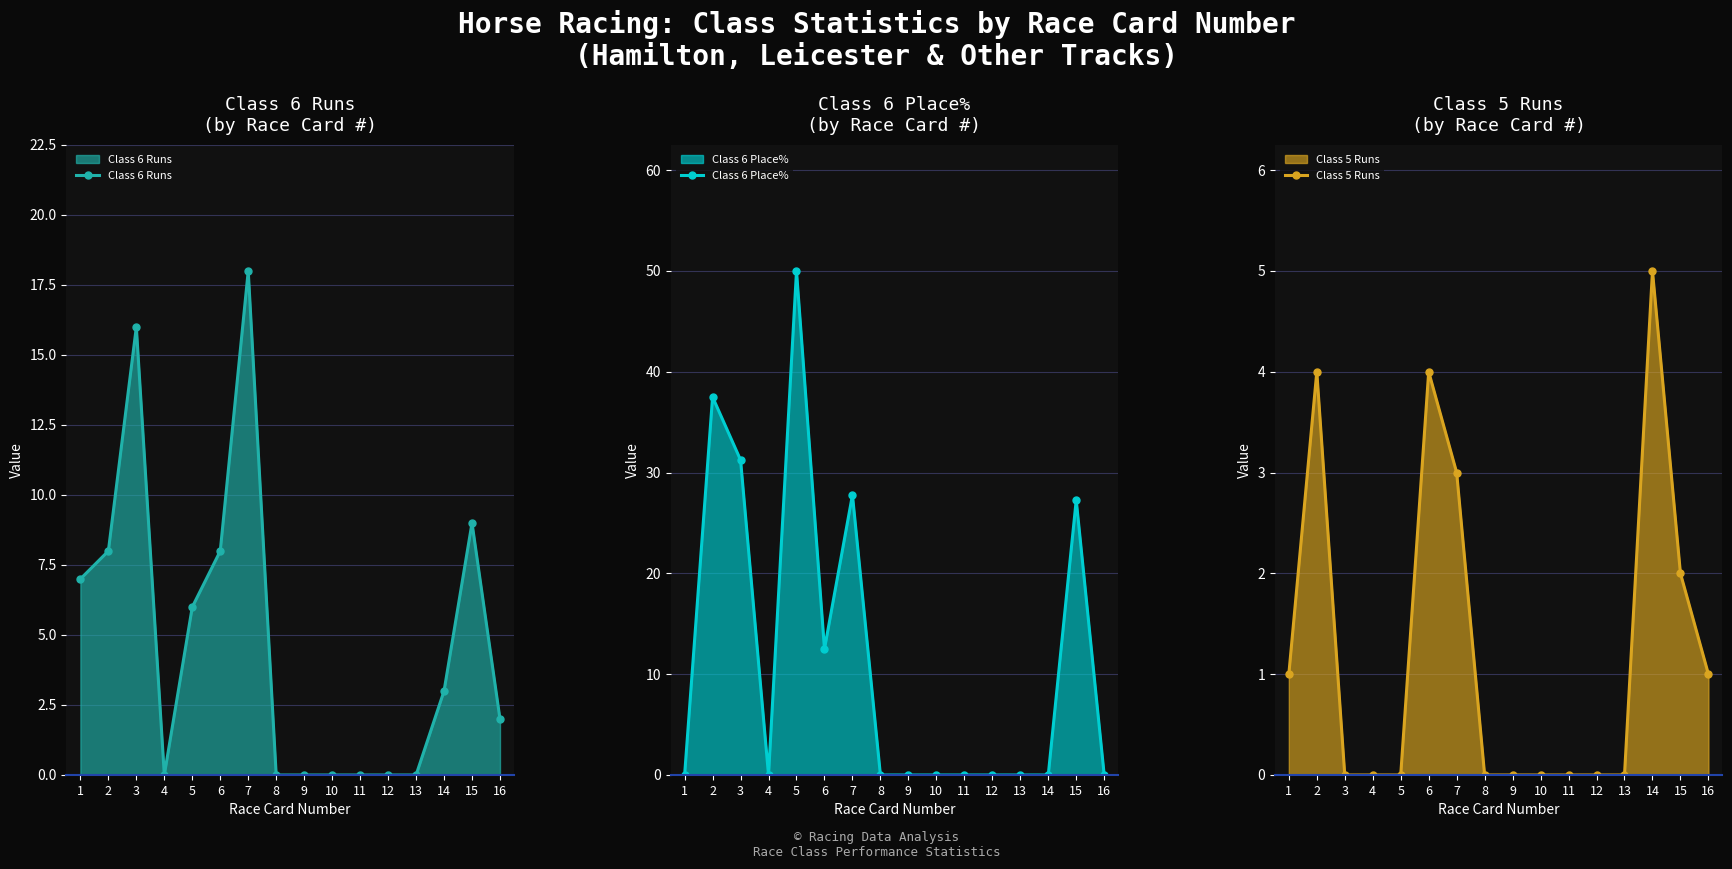

How many positive values does the Class 6 Runs series have?

9